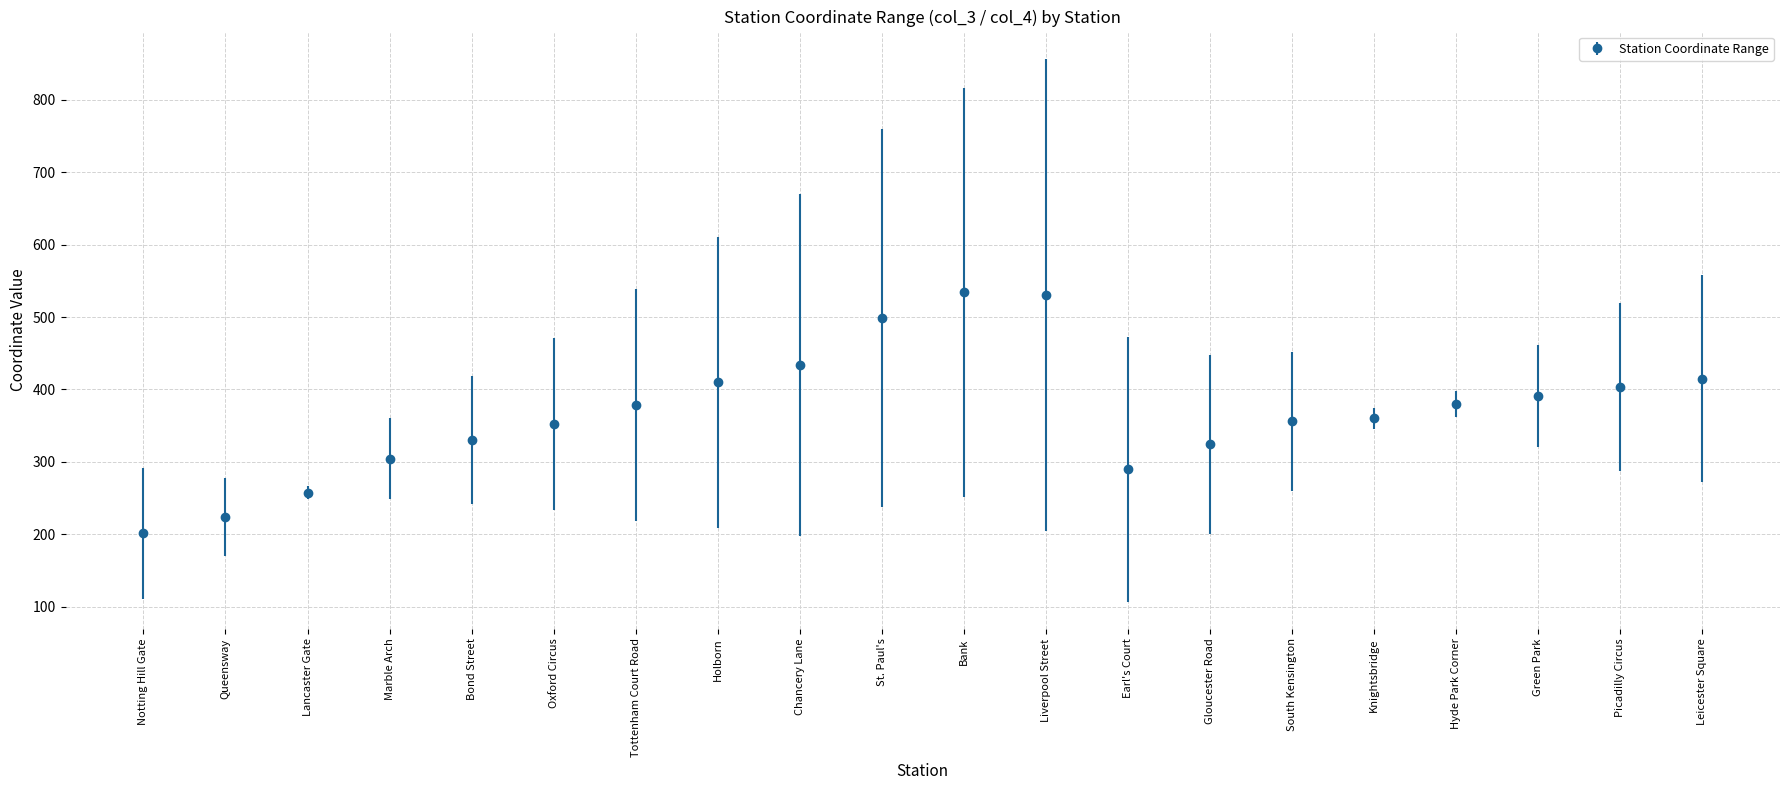

What value does the data have at Tottenham Court Road?

378.5